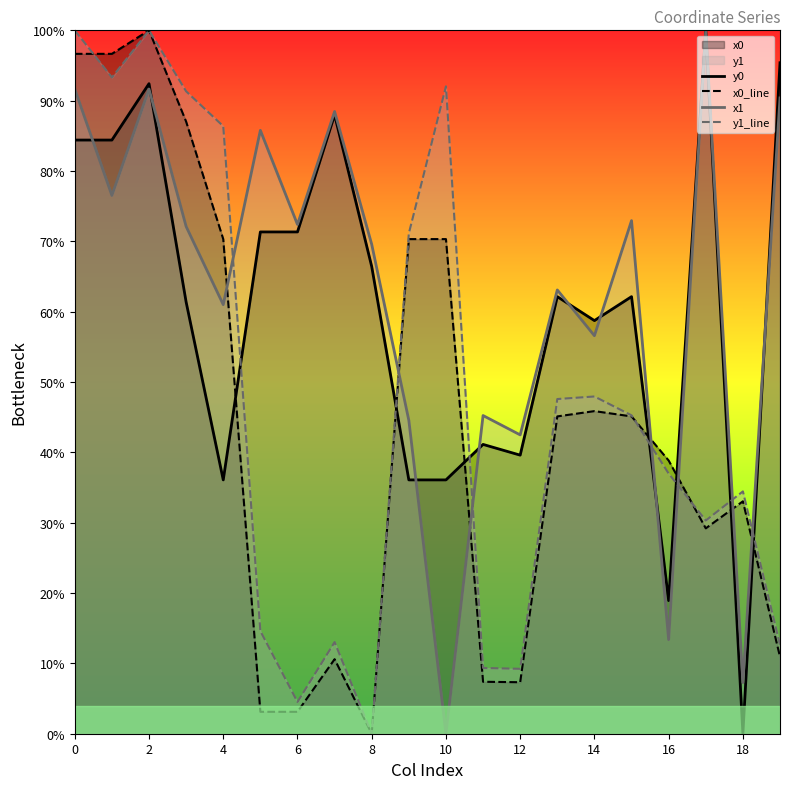

What is the value of the x1 point at the 2nd from the left?

76.5